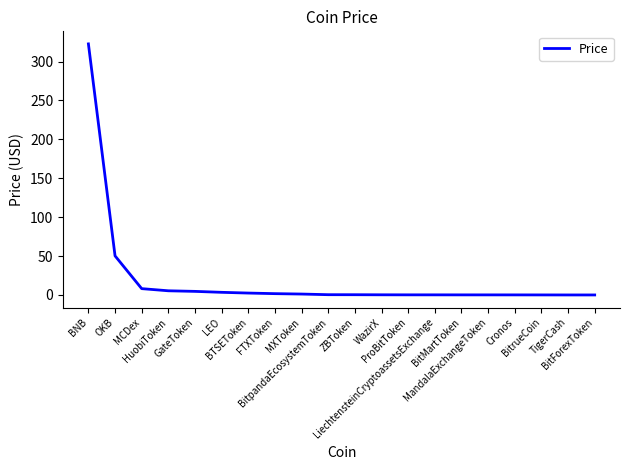

What is the difference between the maximum and minimum values?

322.8